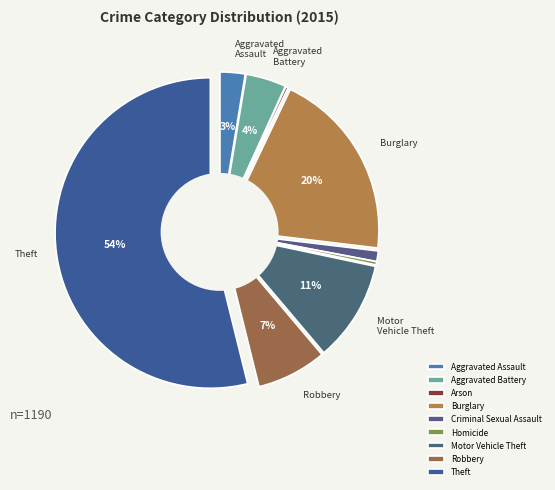

Combined, what portion of the pie is Homicide and Aggravated Battery?

4.5%